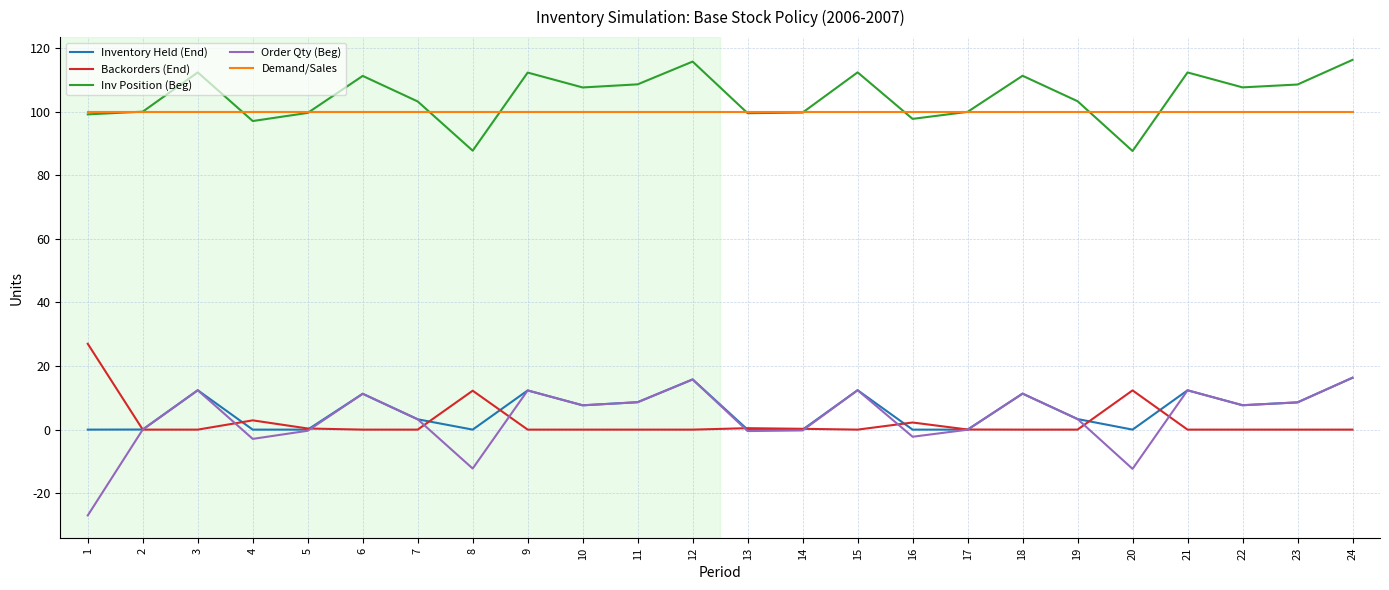

What are all the series names shown in the legend?

Inventory Held (End), Backorders (End), Inv Position (Beg), Order Qty (Beg), Demand/Sales